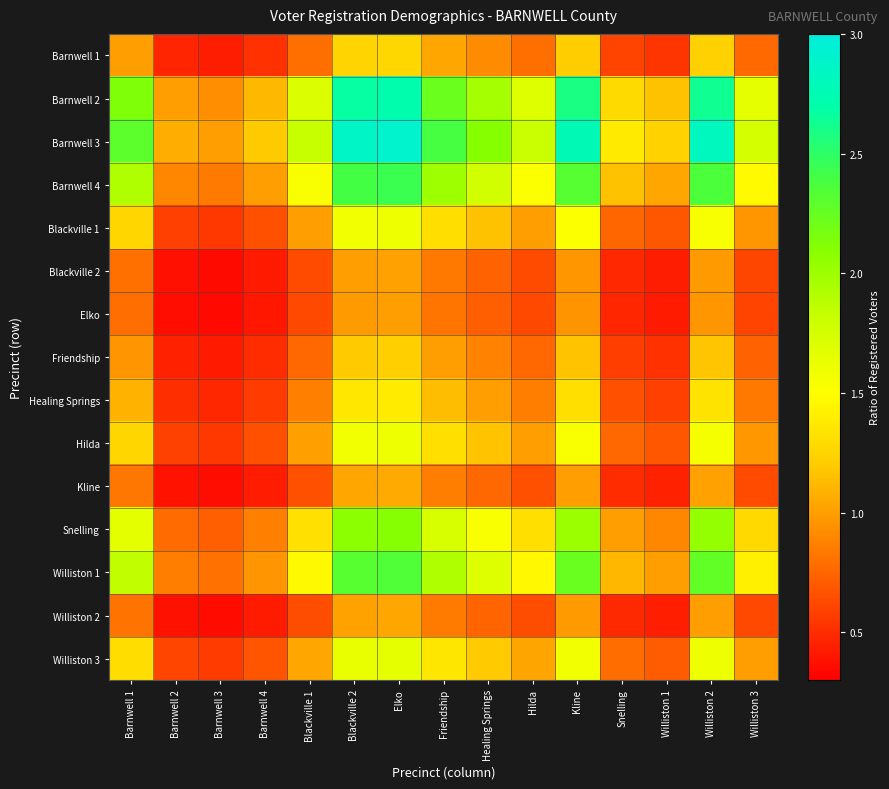

What is the greatest value displayed?

2.9